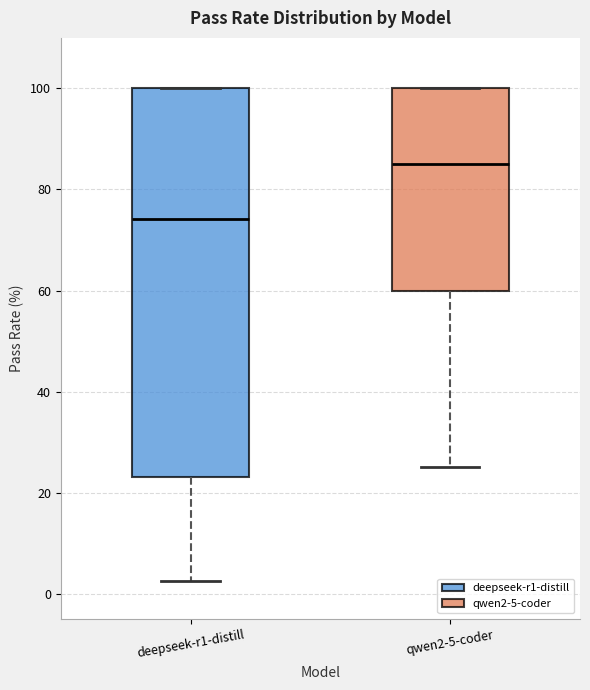

Which box has the lowest median line?

deepseek-r1-distill